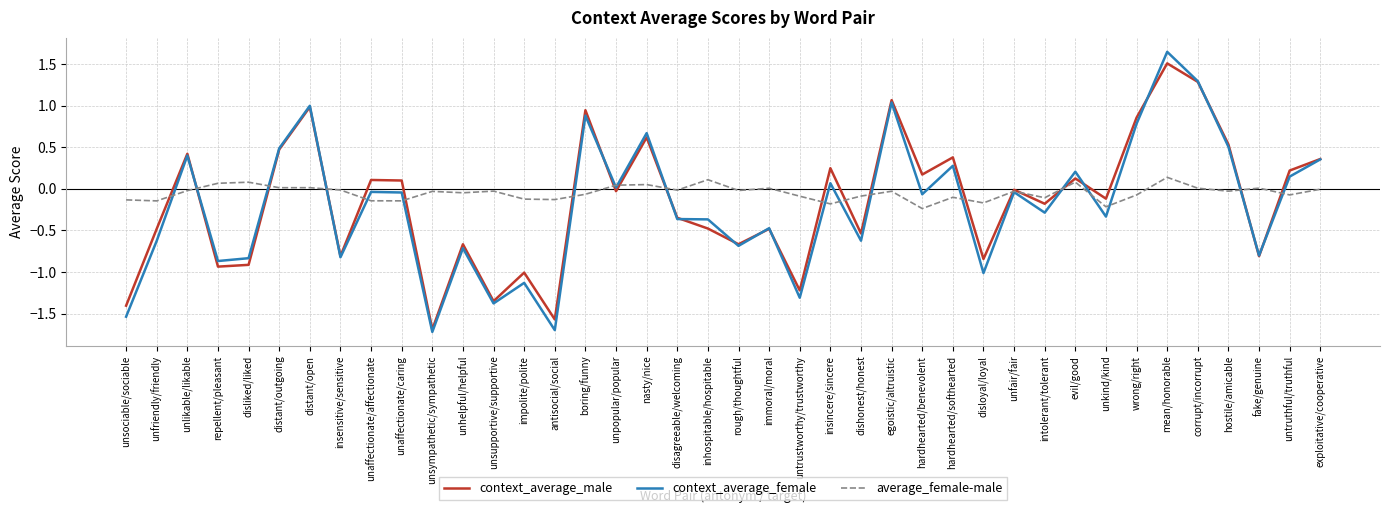

The value of context_average_female at untruthful/truthful is 0.1. True or false?

True